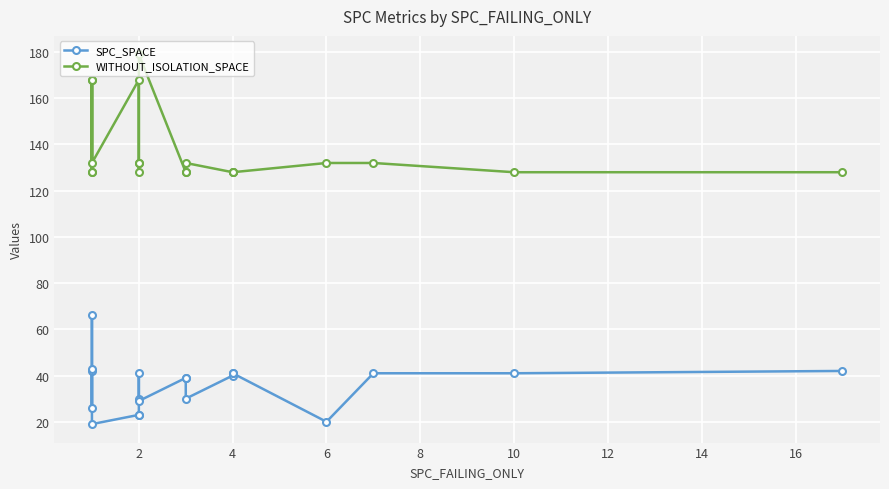

Is it true that SPC_SPACE equals 41 at 14?

True